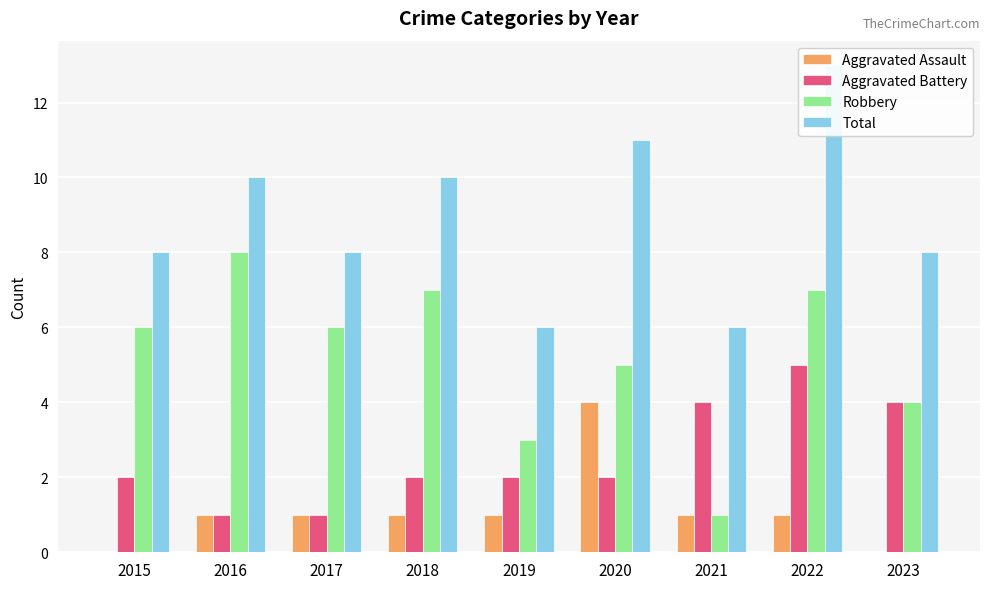

What is the spread (max minus min) of values at 2019?

5